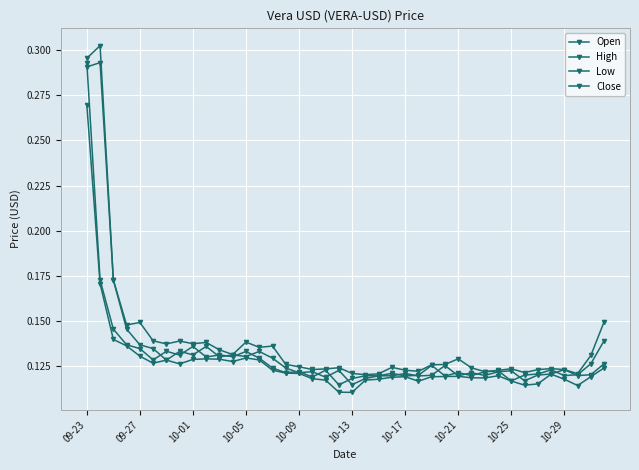

At how many categories does at least one series exceed 0?

40